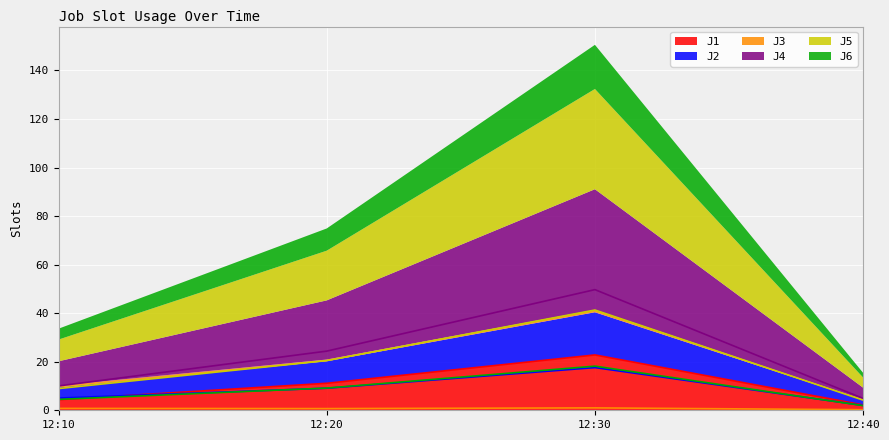

What position from the right is 2023-09-29 12:40:00?

1